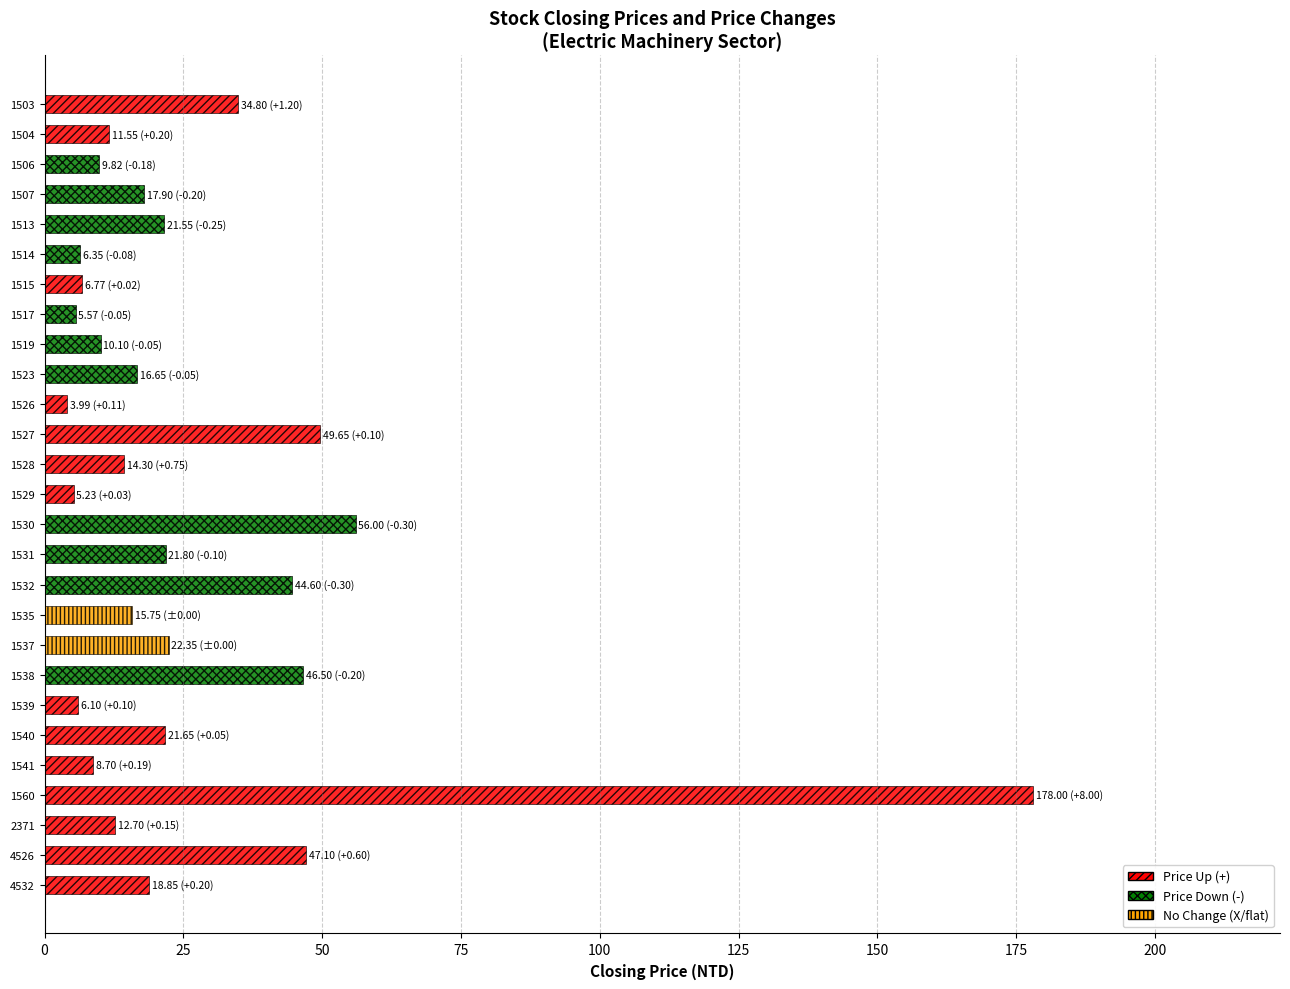

The value at 1527 is 85.5. True or false?

False